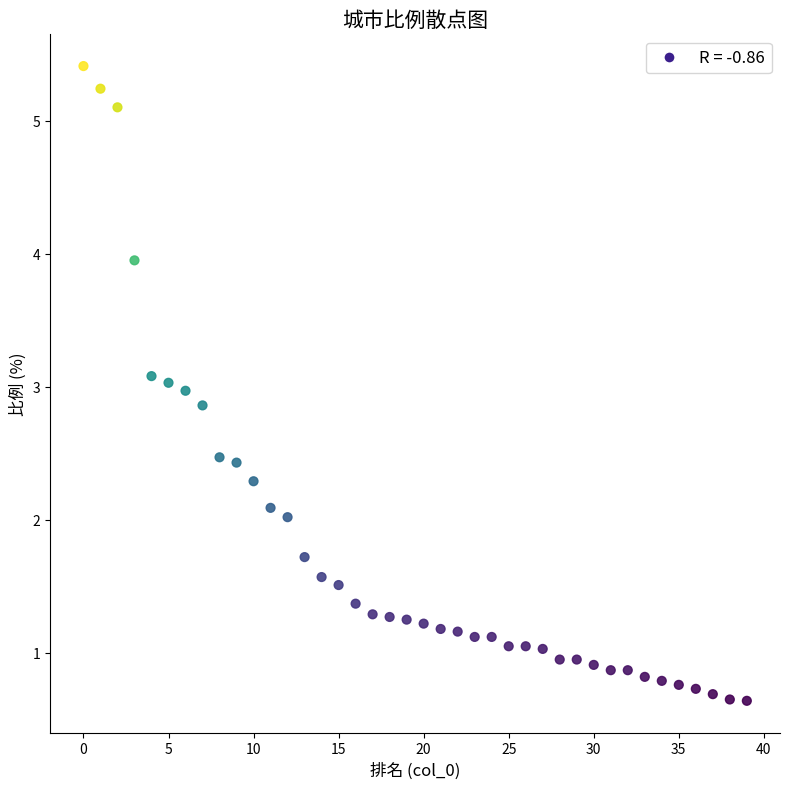

What is the range of Y values (max minus min)?

4.8